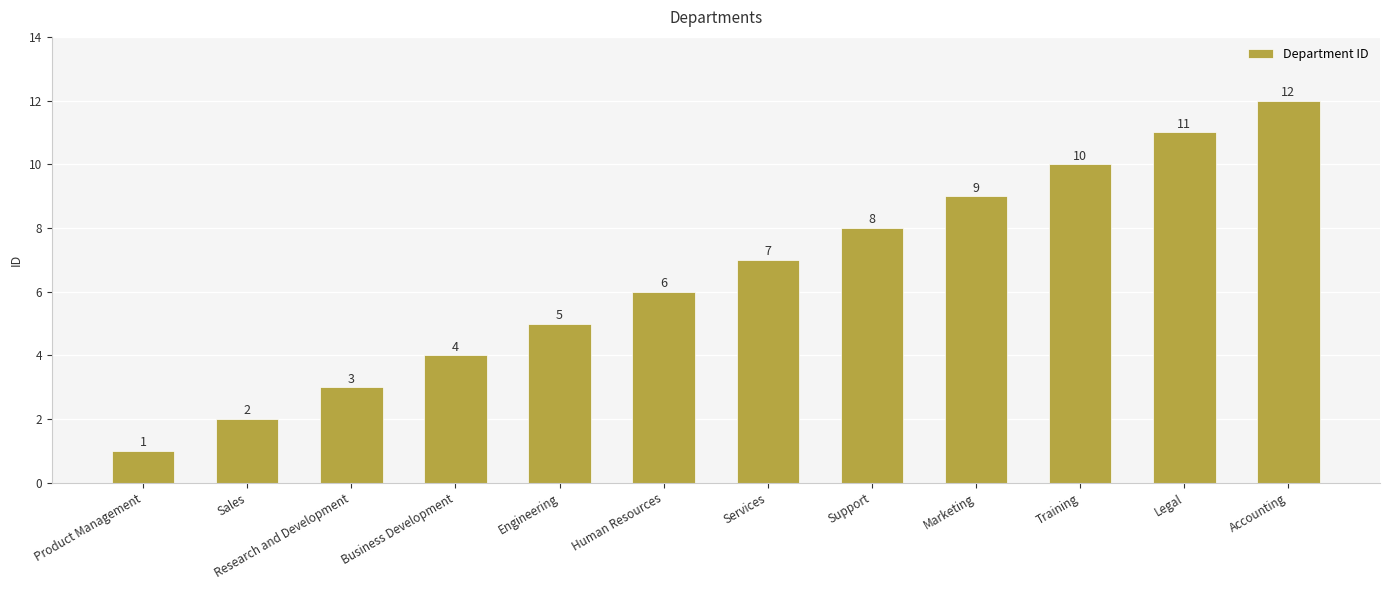

What is the value of the 9th bar from the left?

9